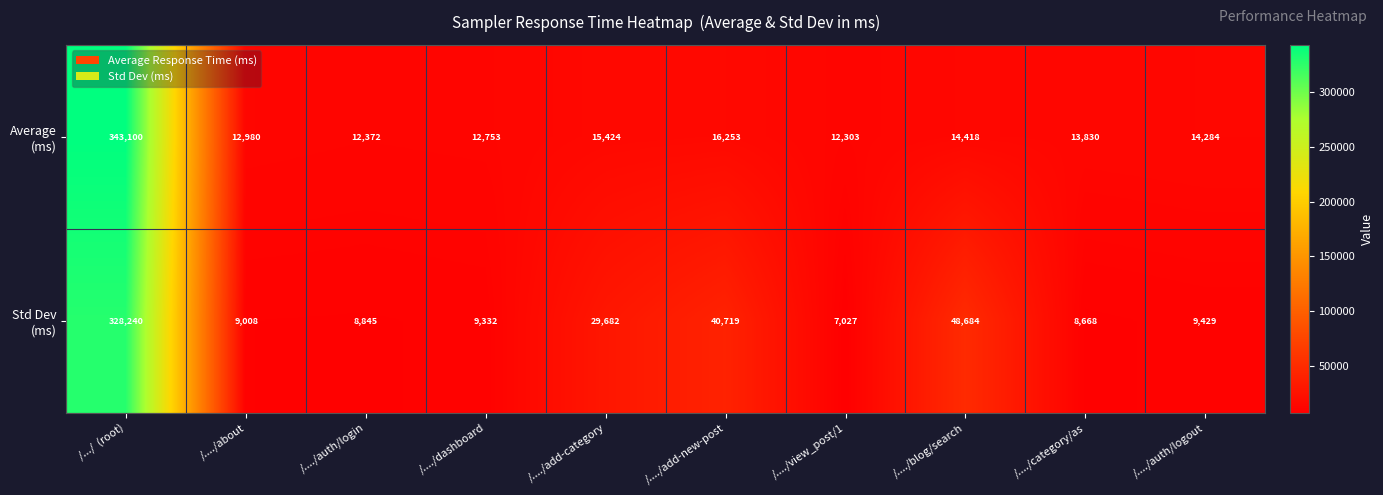

At which category is the sum across all series the highest?

/.../  (root)